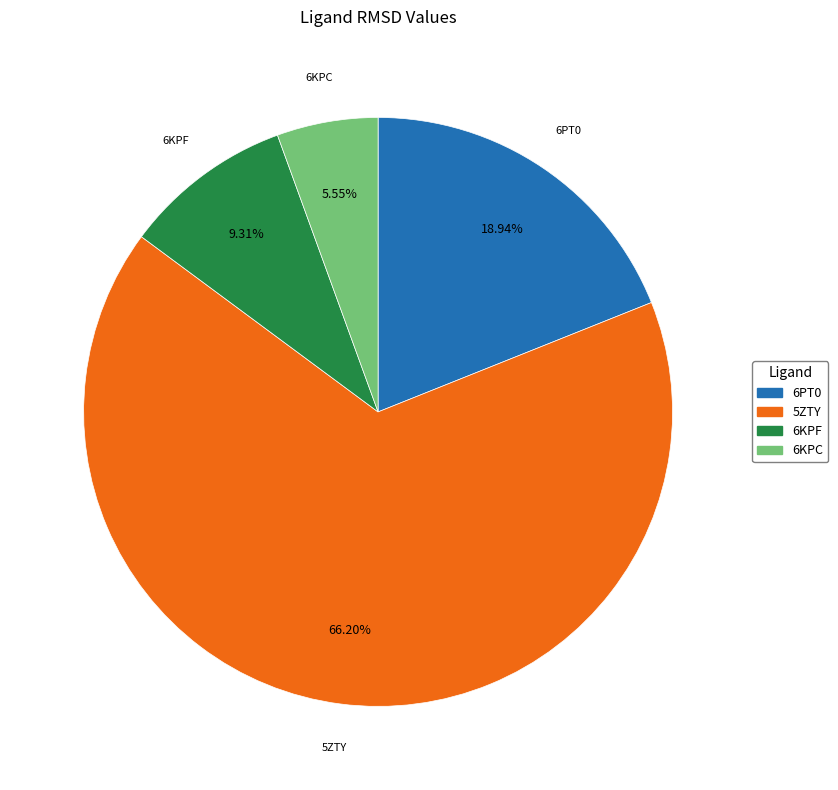

Which slice represents more than half of the pie?

5ZTY